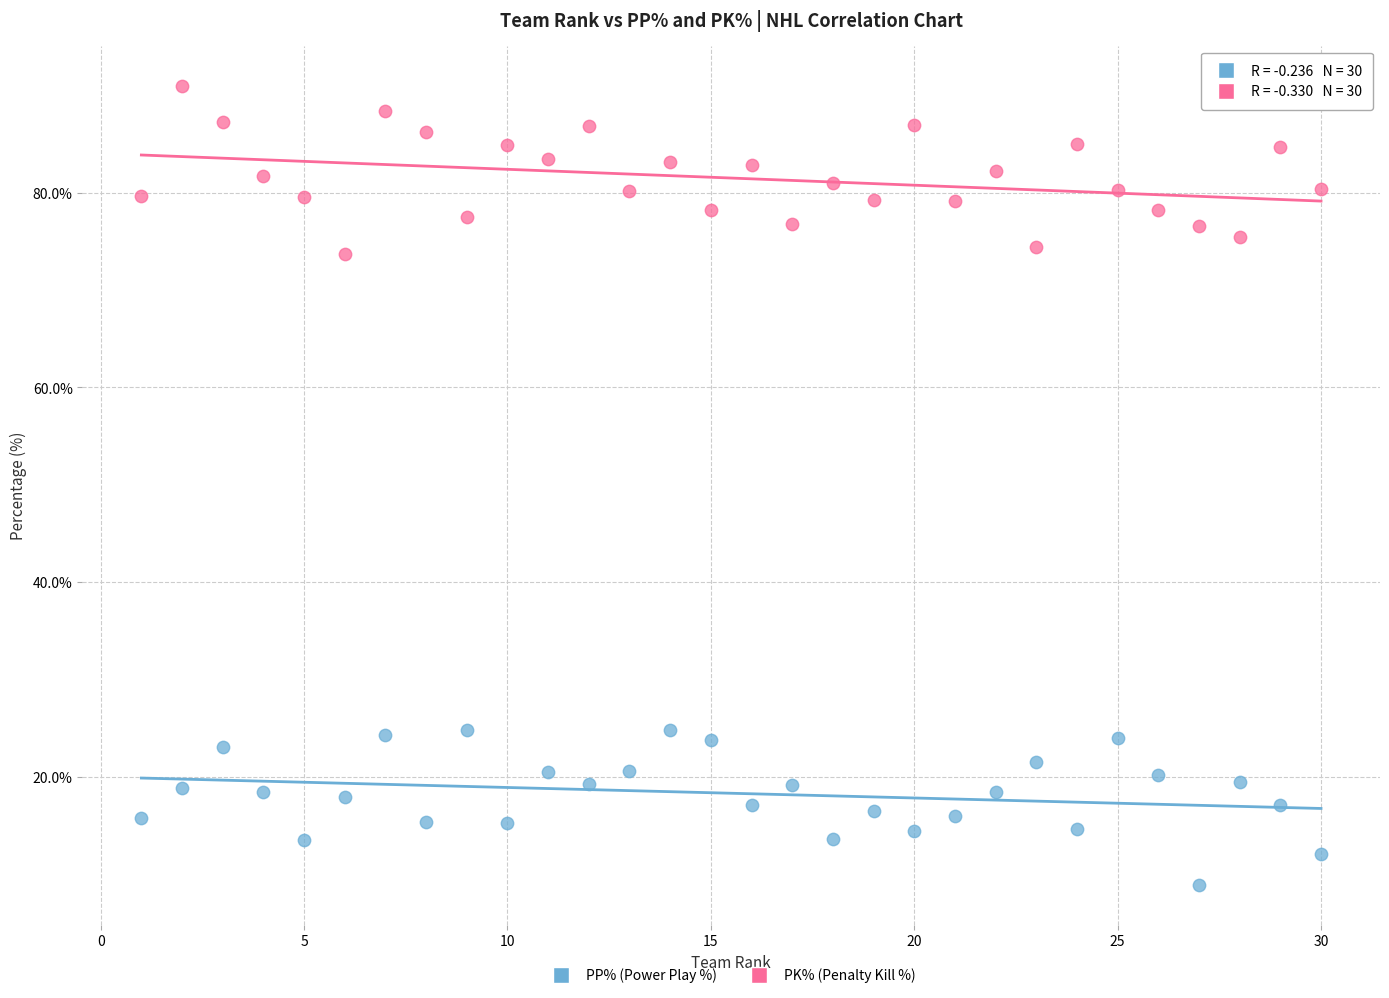

Across all data points, what is the range of Y values (max minus min)?

82.1